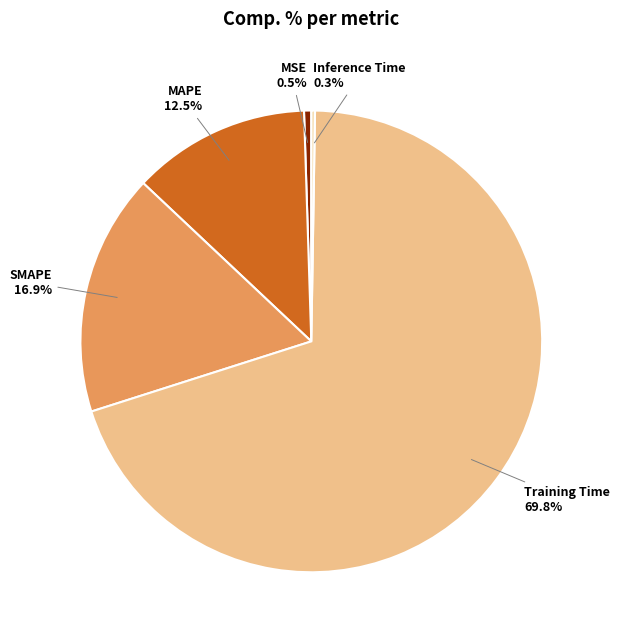

Which category has the biggest portion of the pie?

Training Time